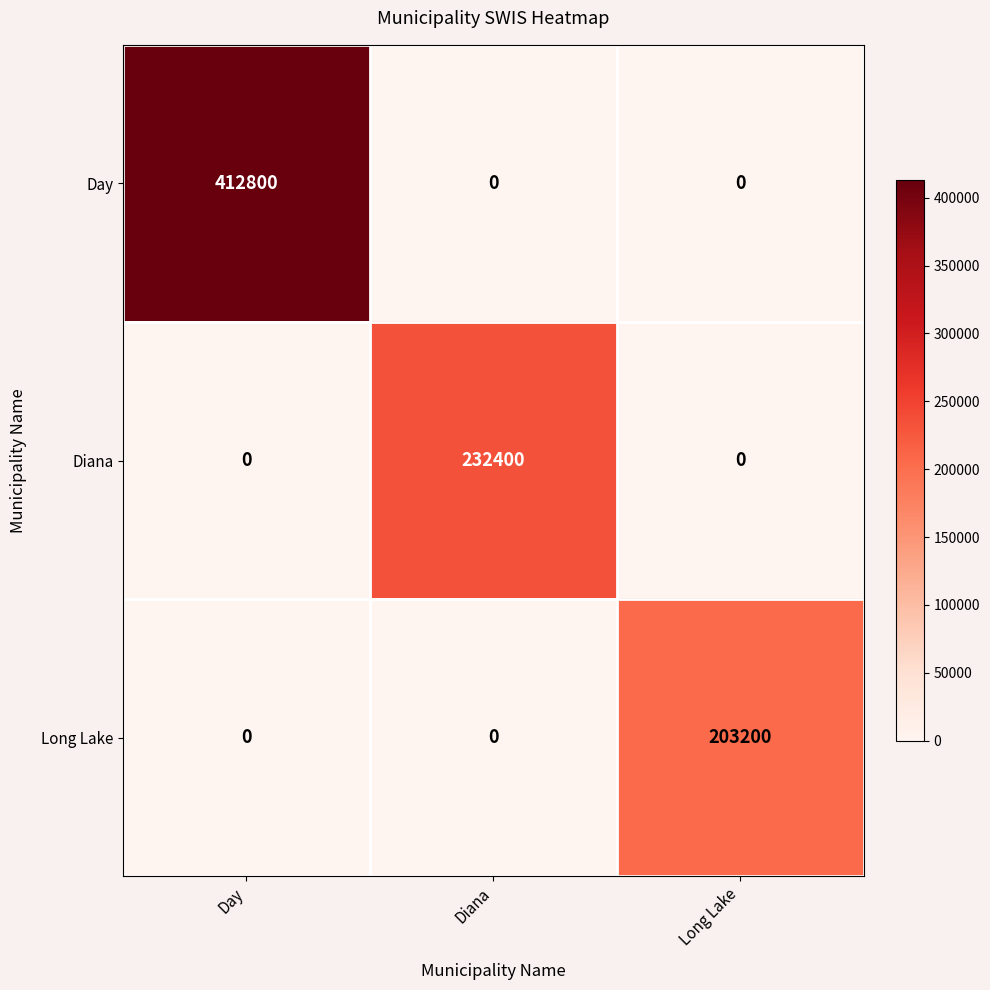

At which category does the chart reach its peak across all series?

Day